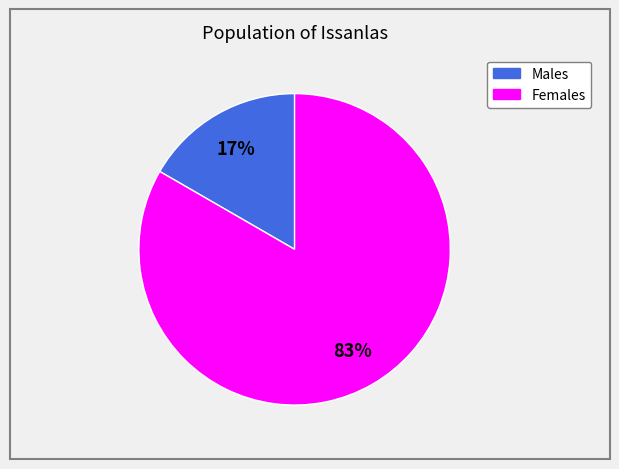

Count the number of slices in the pie.

2